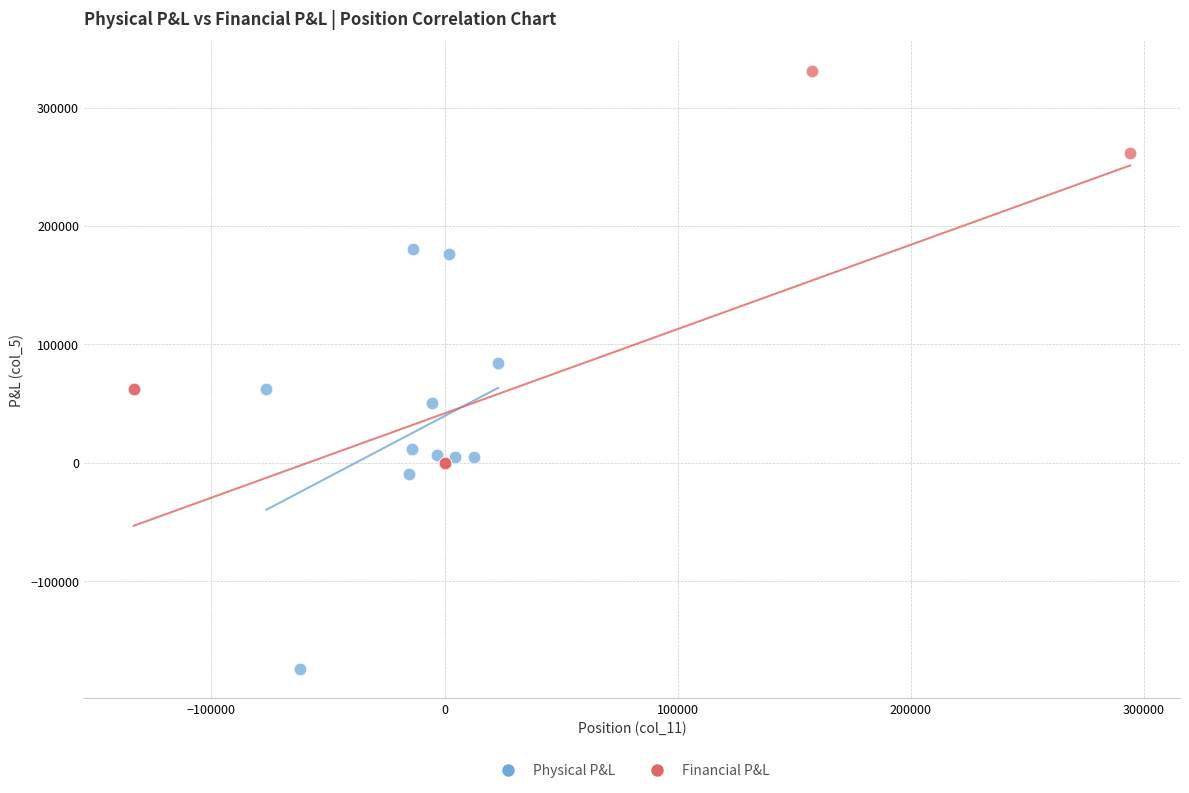

Which series contains the lowest Y value?

Physical P&L